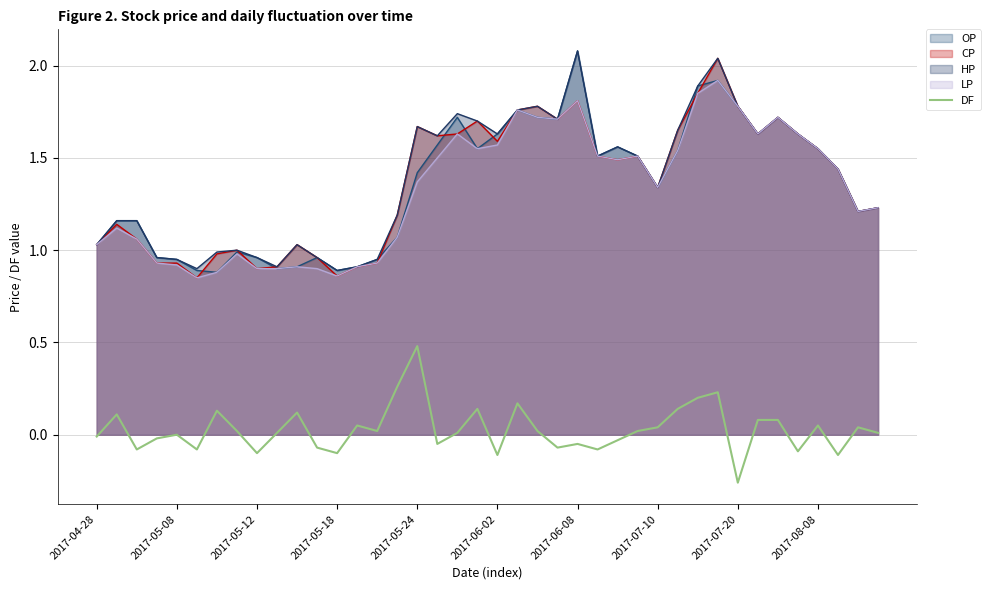

True or false: DF and CP cross at least once.

False